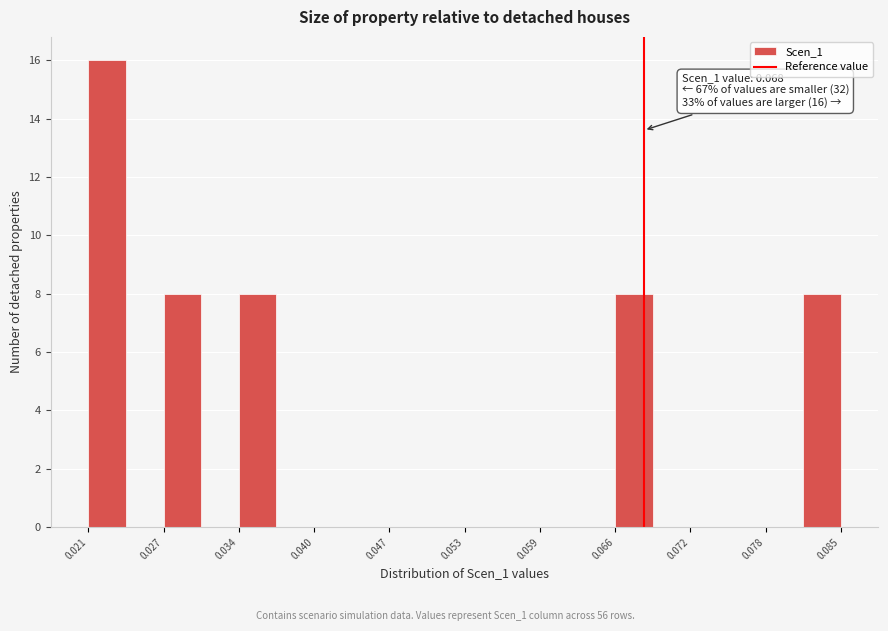

Read against the x-axis, roughly where is the centre of the tallest bar?

0.023